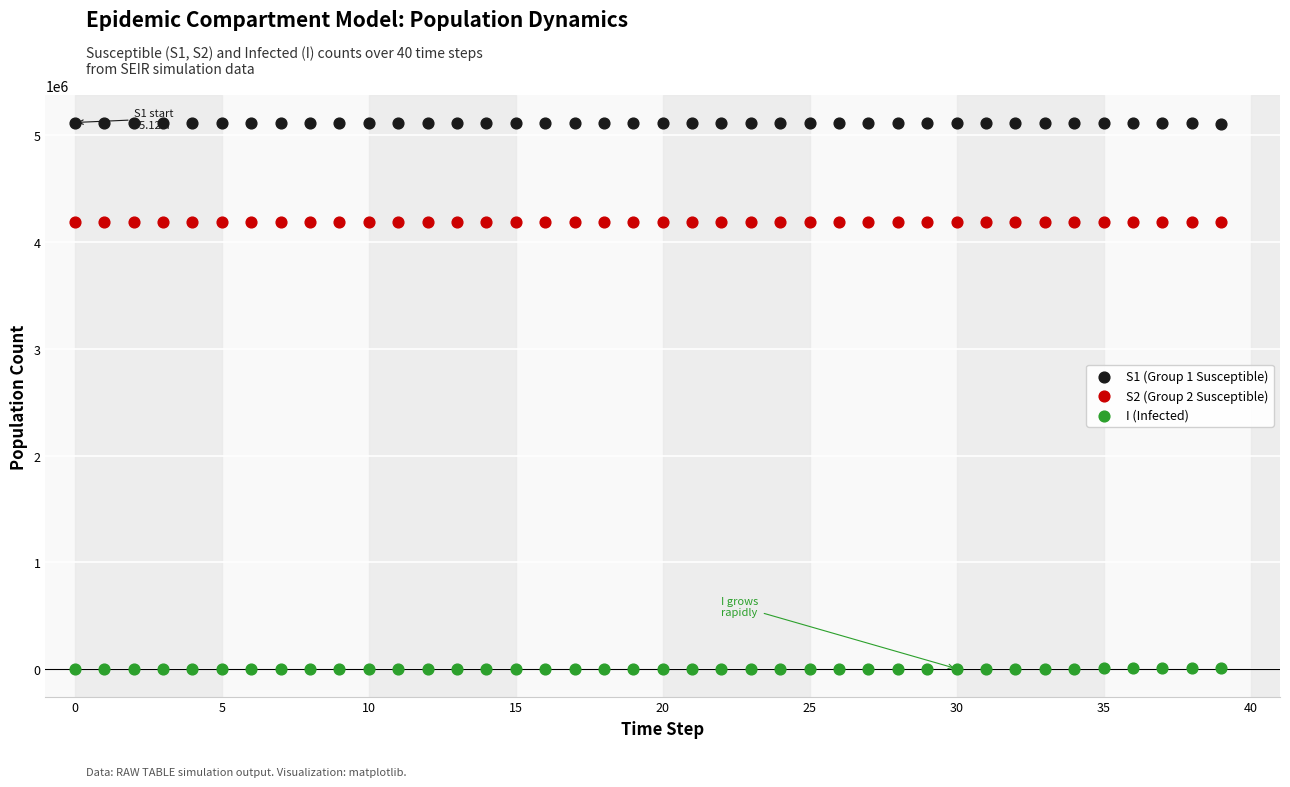

Which series contains the lowest Y value?

I (Infected)